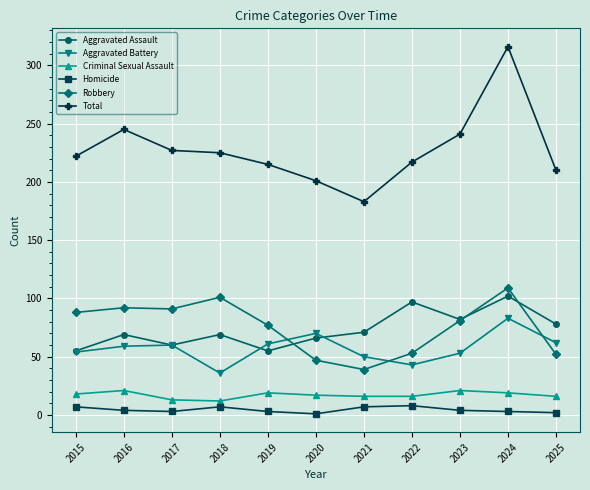

How many data points does each series have?

11